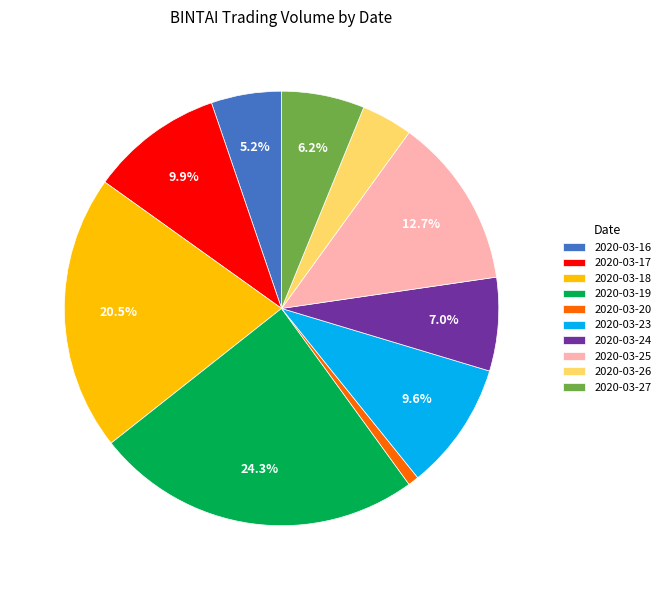

Is 2020-03-27 the majority of the pie?

No